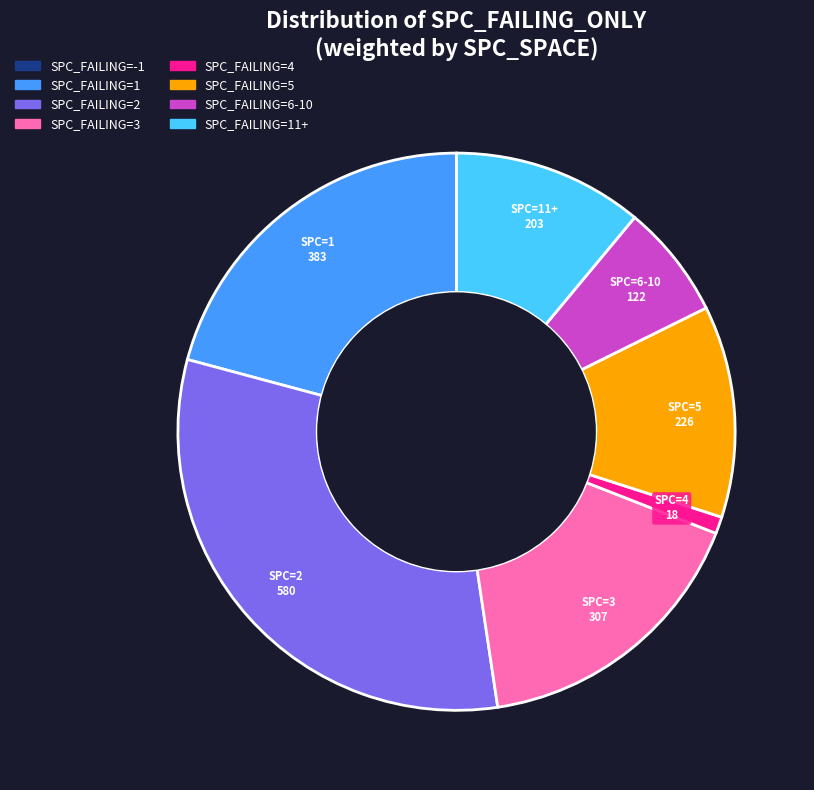

Is there any slice that represents more than half of the pie?

No